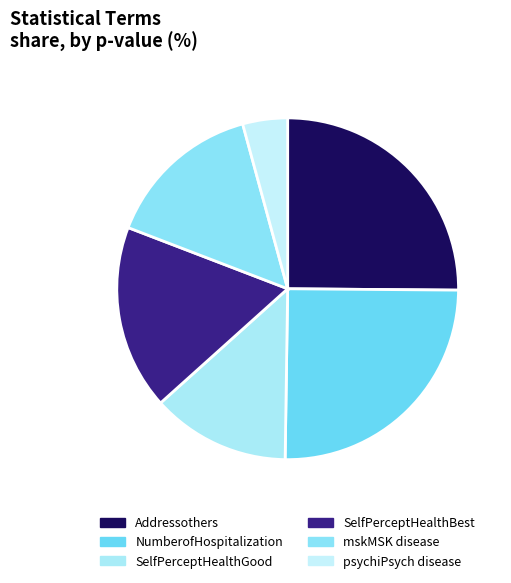

Does NumberofHospitalization represent more than half of the total?

No